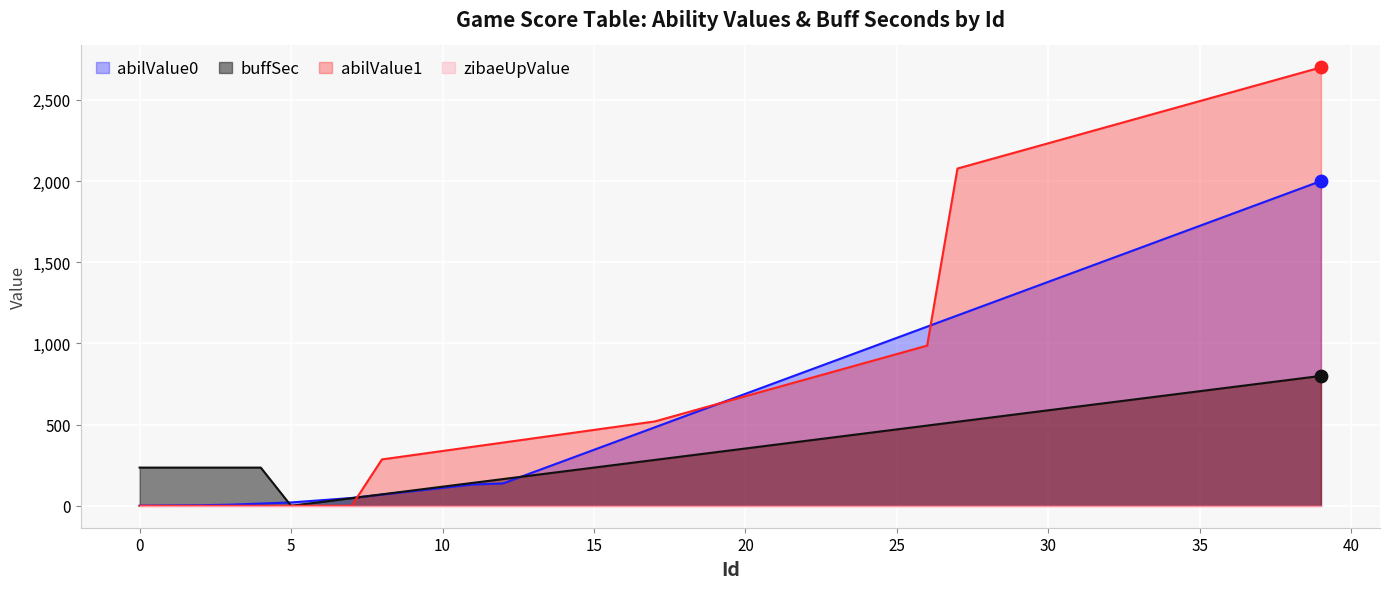

Which series contains the highest Y value?

abilValue1